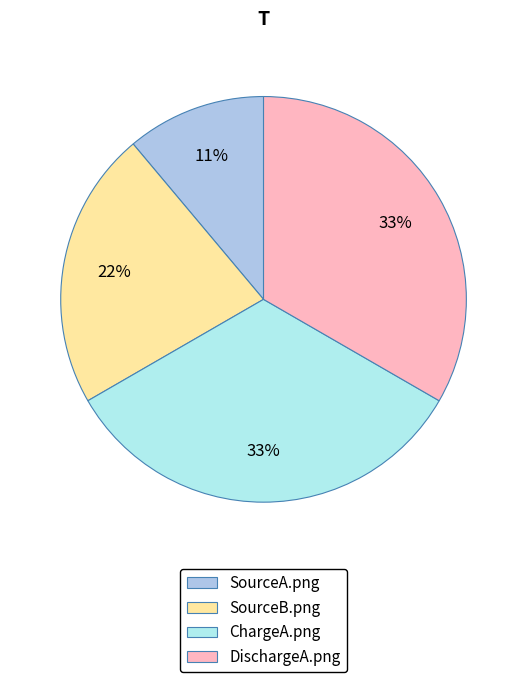

To the nearest percent, what portion does SourceA.png represent?

11%